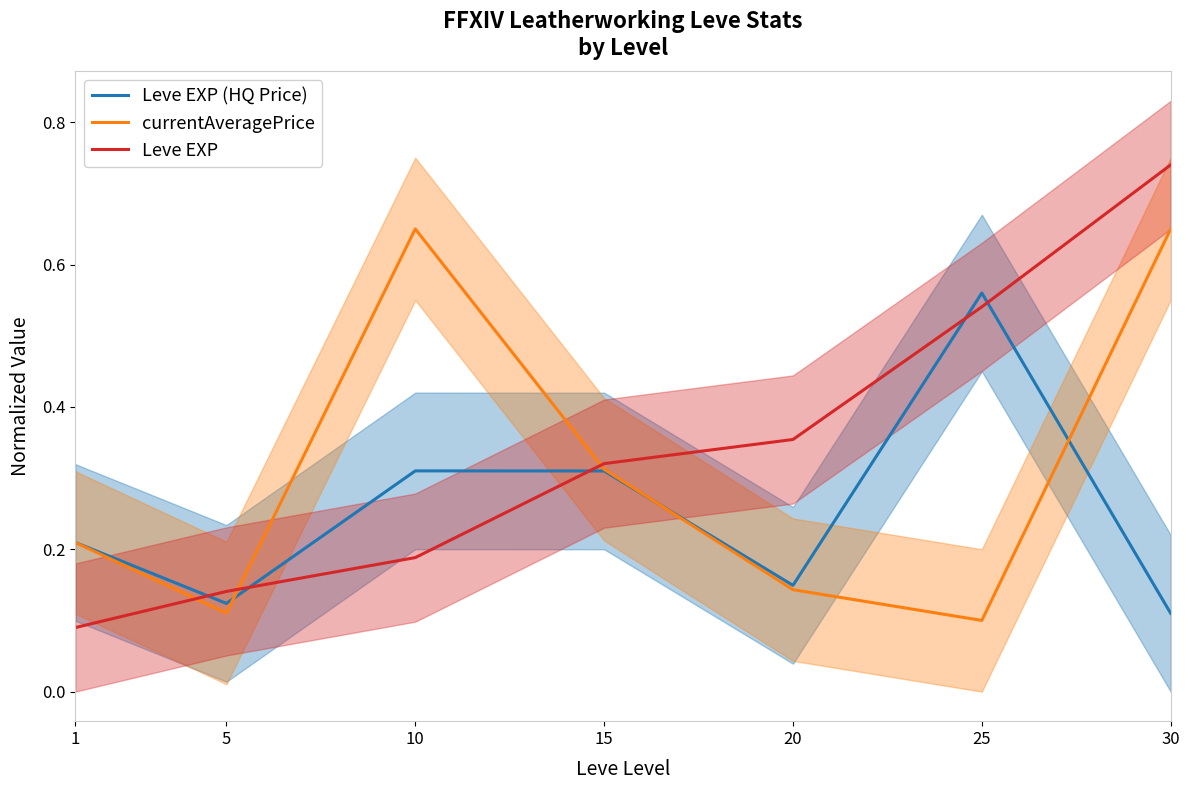

How many times do Leve EXP and Leve EXP (HQ Price) cross each other?

5